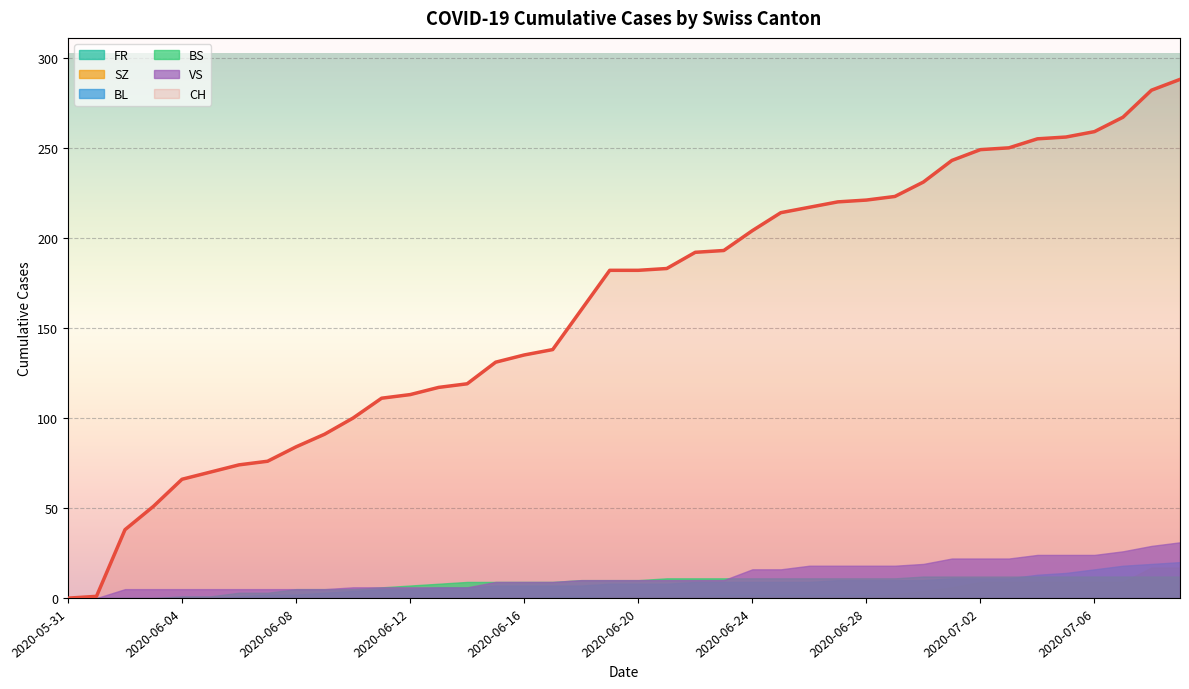

What are all the series names shown in the legend?

CH, BL, BS, SZ, VS, FR